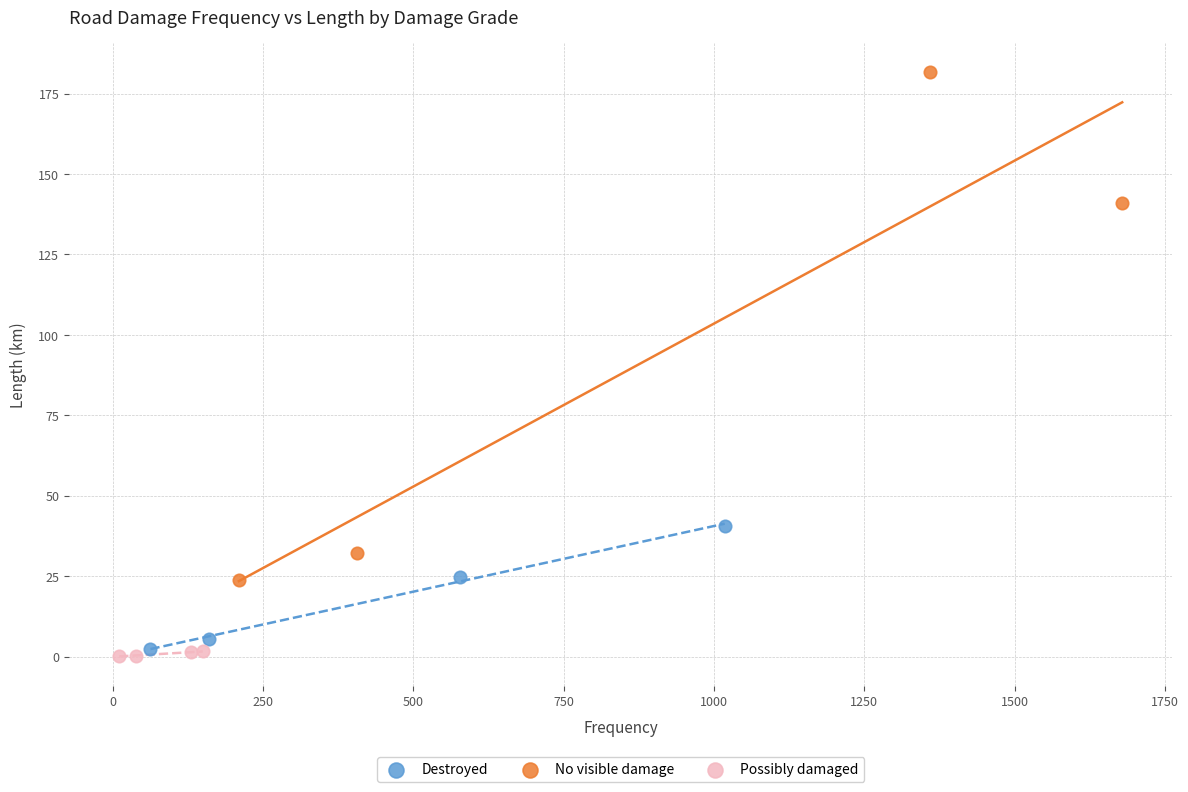

Which series has the largest Y range (max minus min)?

No visible damage